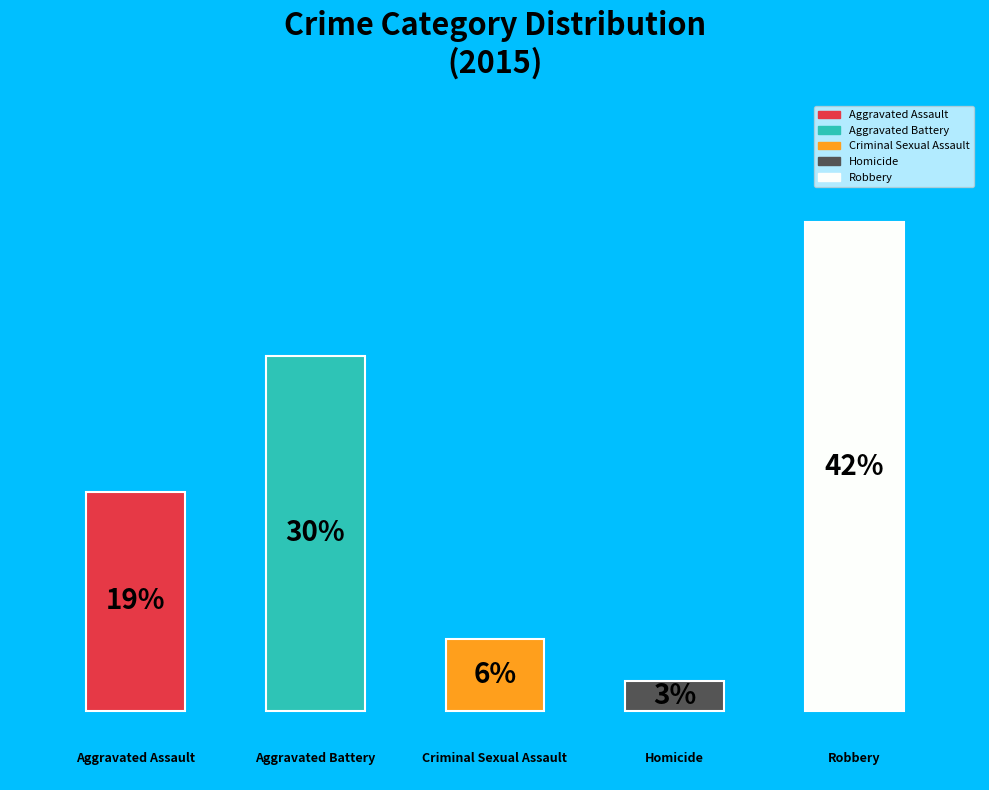

Are the bars horizontal?

No